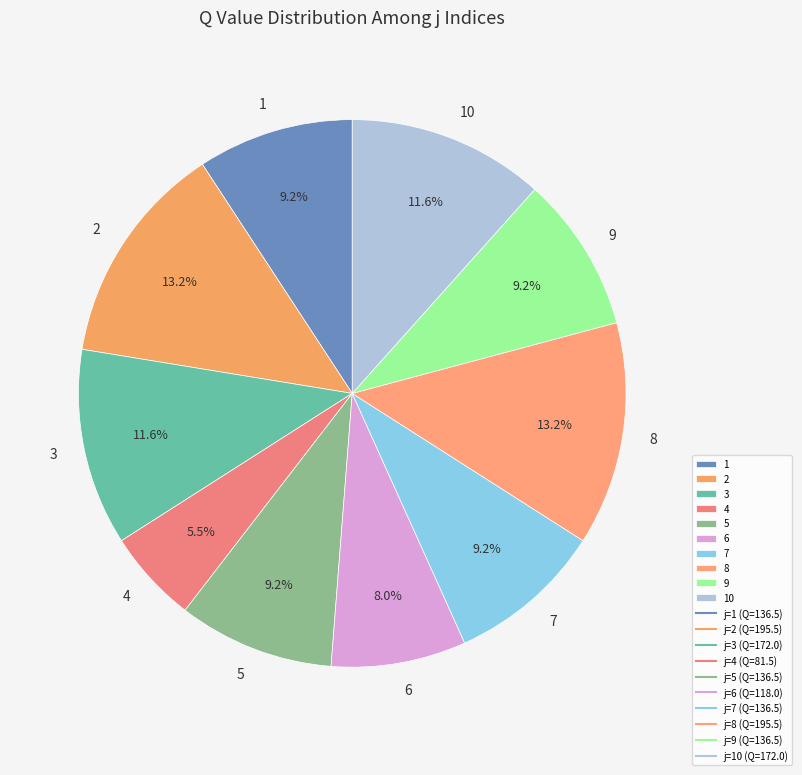

Between 7 and 3, which is larger?

3